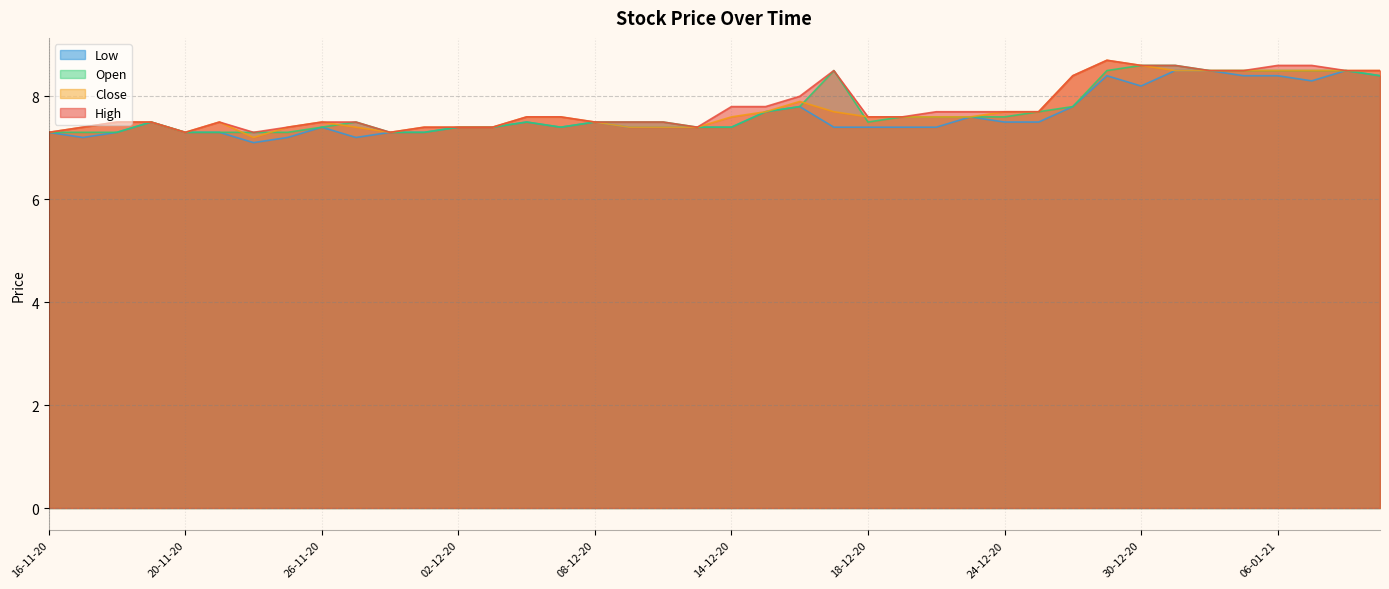

What is the maximum value shown in the chart?

8.7